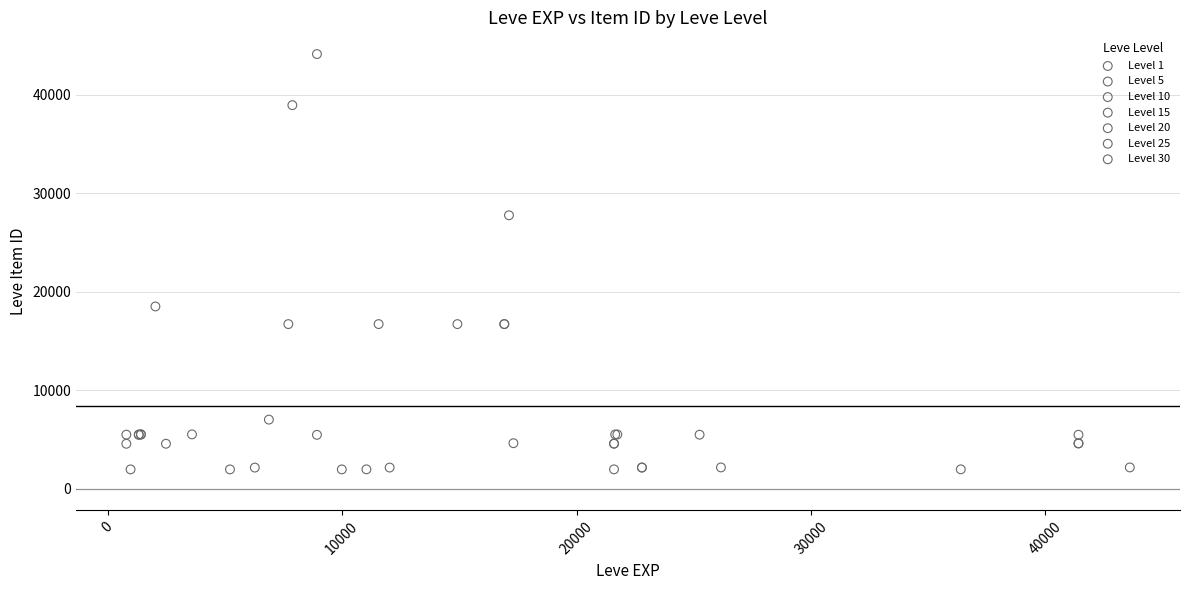

Which series has the largest Y range (max minus min)?

Level 10